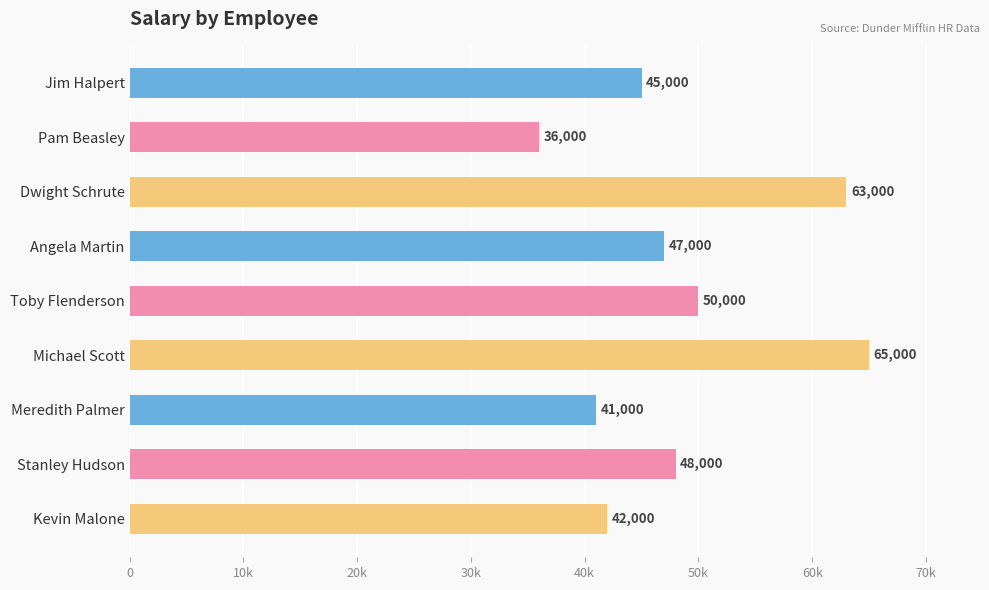

Does the chart contain any negative values?

No